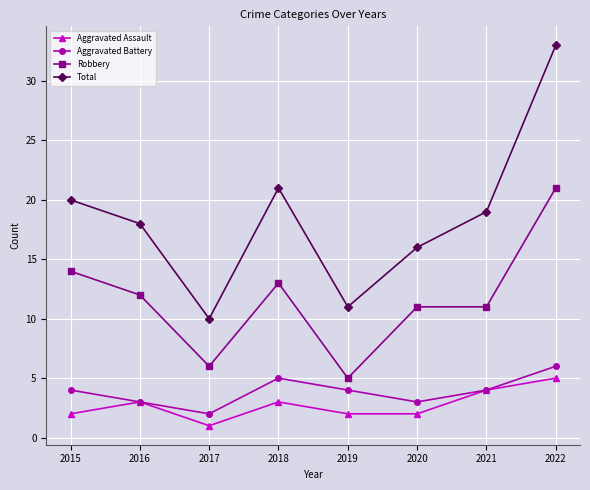

What is the difference between the maximum and minimum values in the Total series?

23